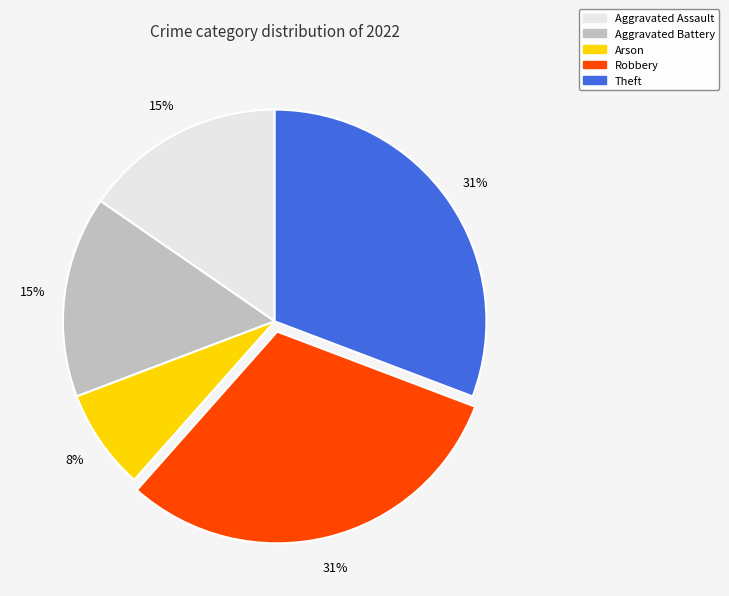

Does Theft represent more than half of the total?

No